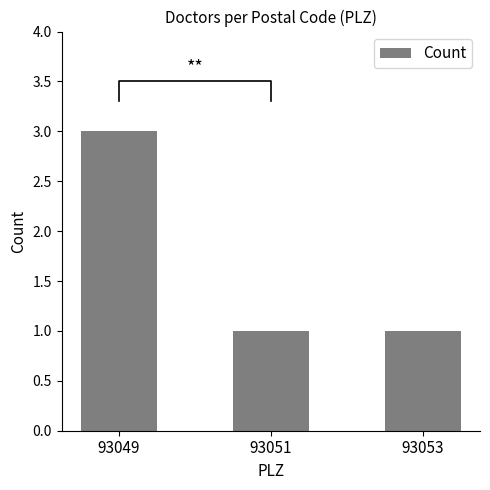

Which has a higher value, 93053 or 93051?

93053